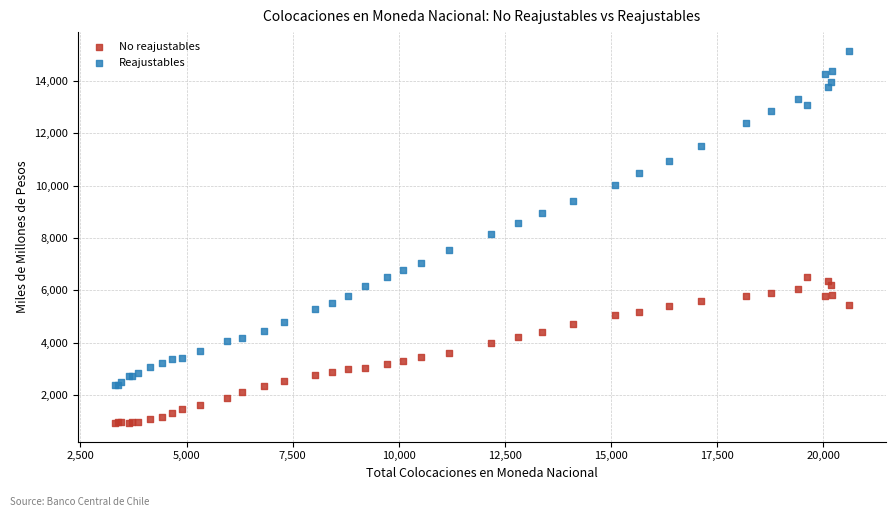

Which series contains the lowest Y value?

No reajustables